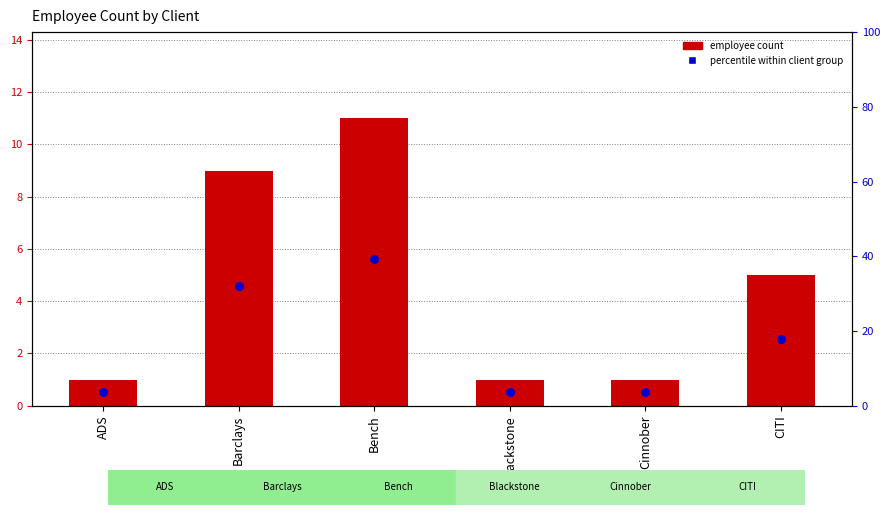

Which series reaches the minimum Y coordinate?

employee count